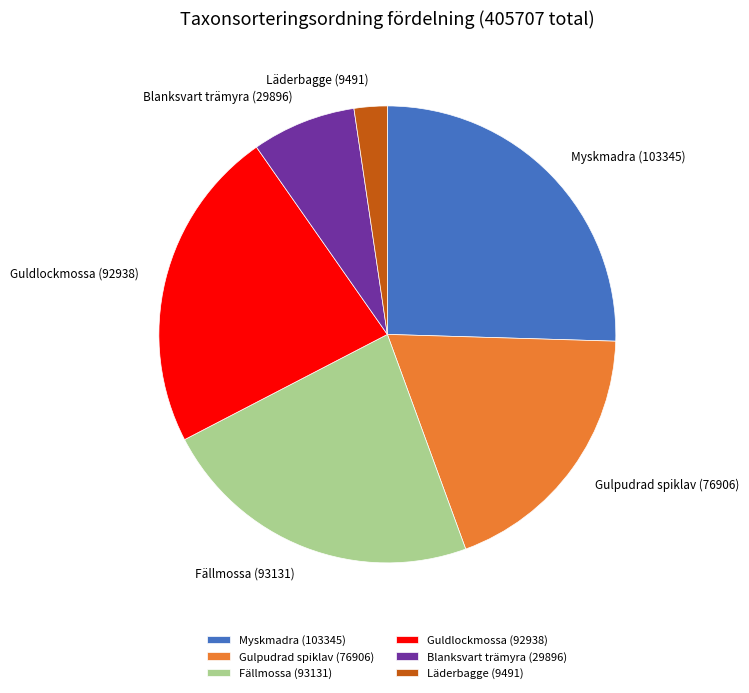

Between Läderbagge and Blanksvart trämyra, which is larger?

Blanksvart trämyra